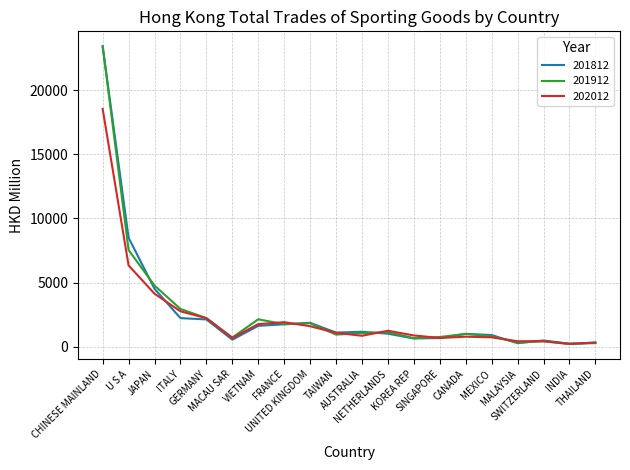

What is the maximum value for 201812?

23396.2